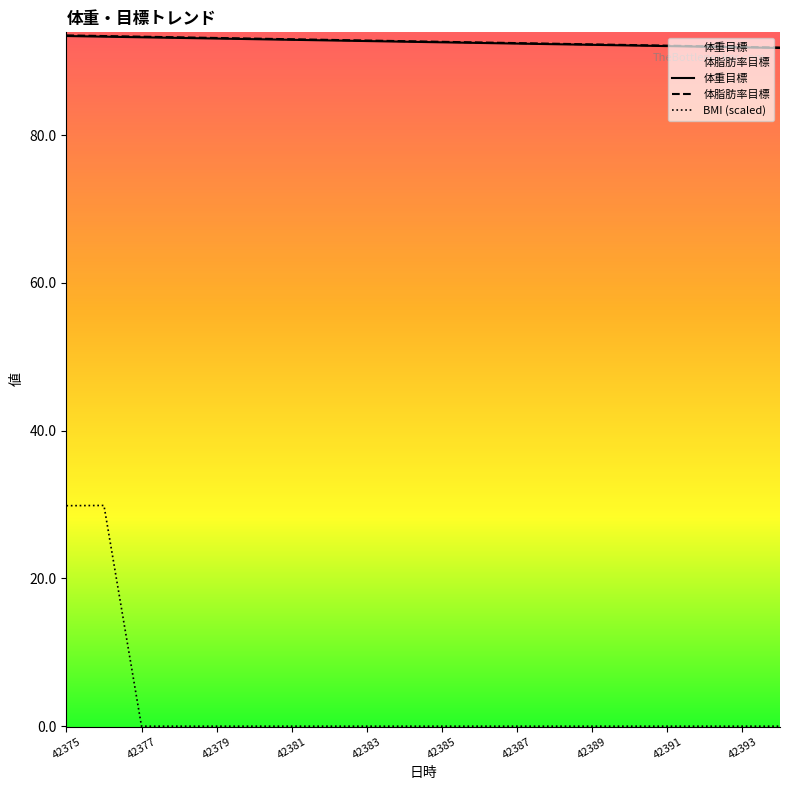

Between 42384 and 42387, which is larger?

42384